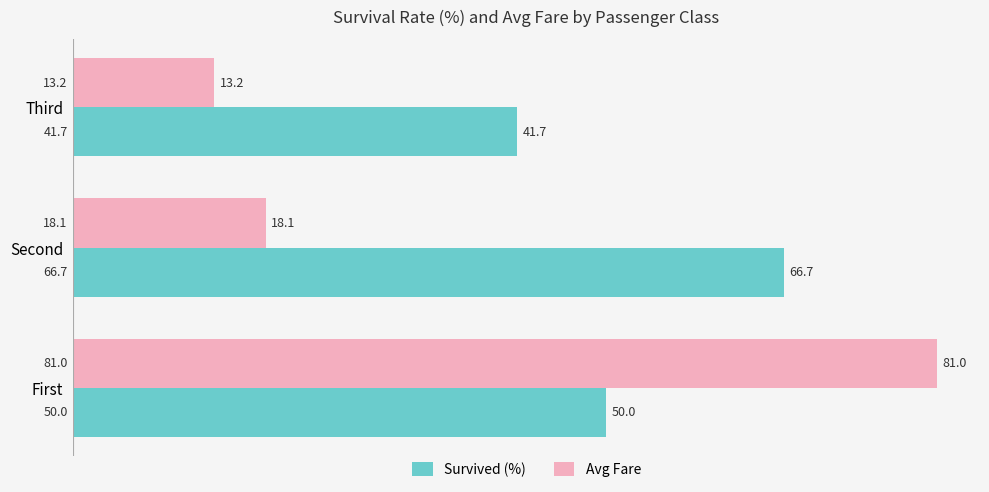

Where is Avg Fare nearest to the value 47?

Second